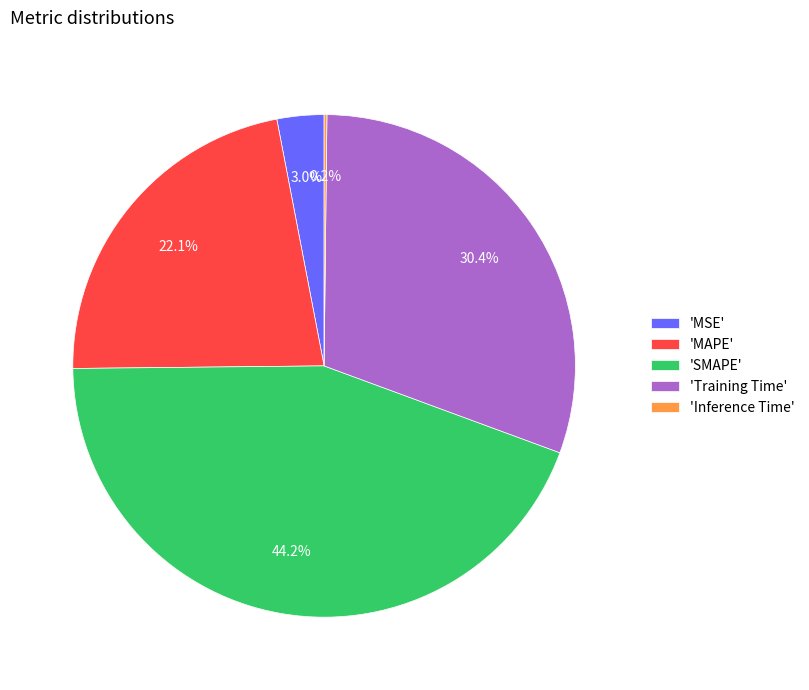

Which category has the biggest portion of the pie?

'SMAPE'